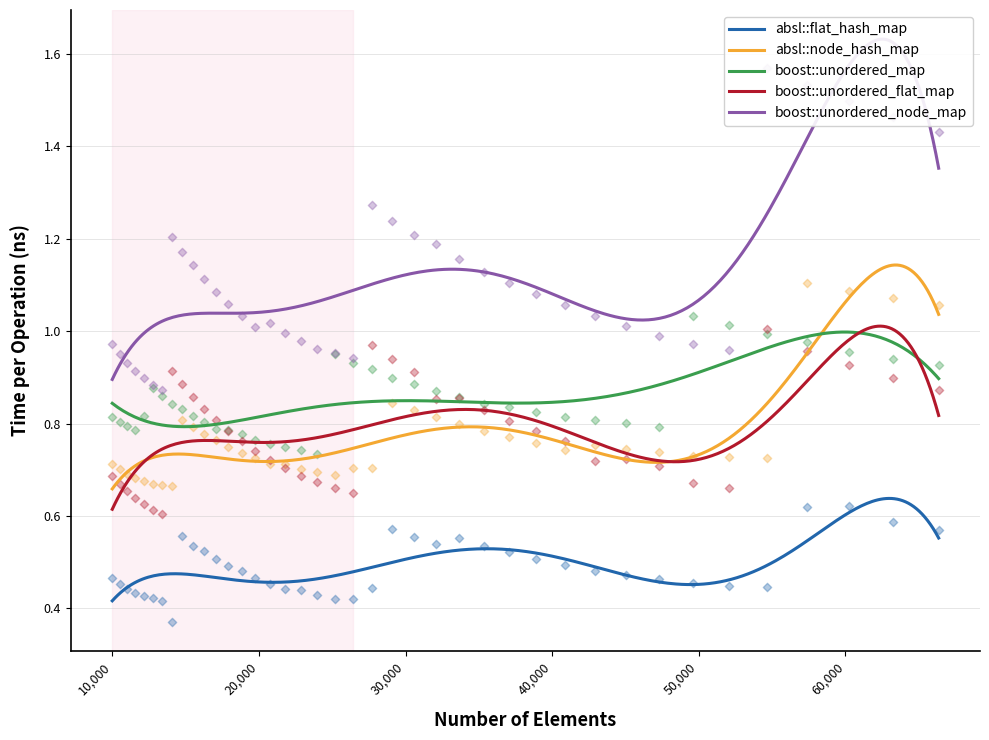

At how many categories does at least one series exceed 1?

27